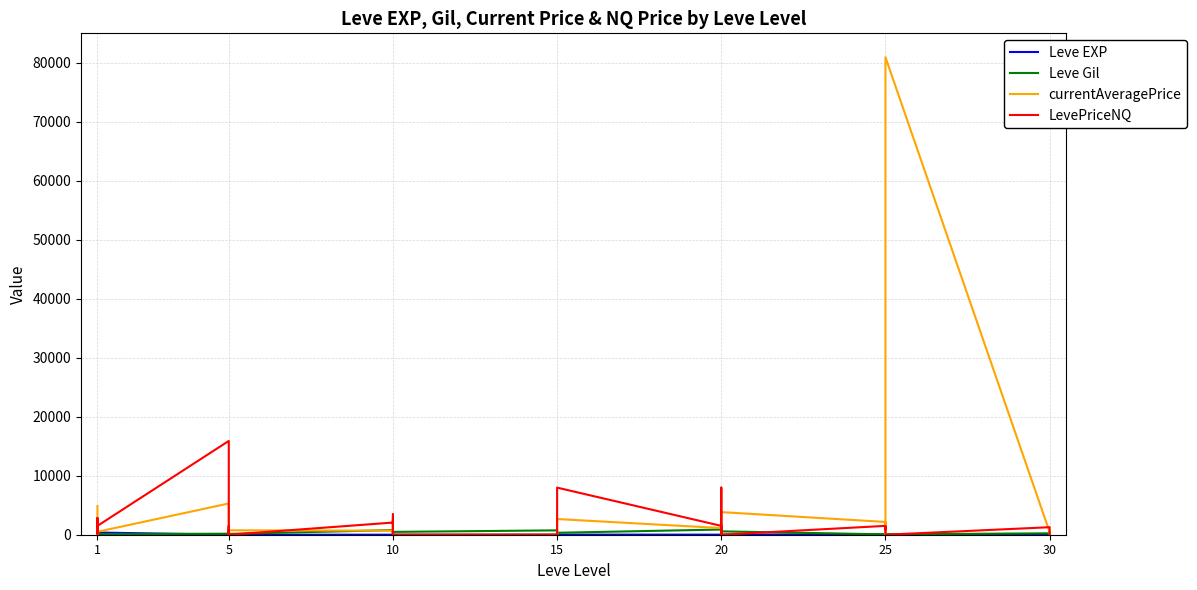

Where is the first local maximum for Leve EXP?

1